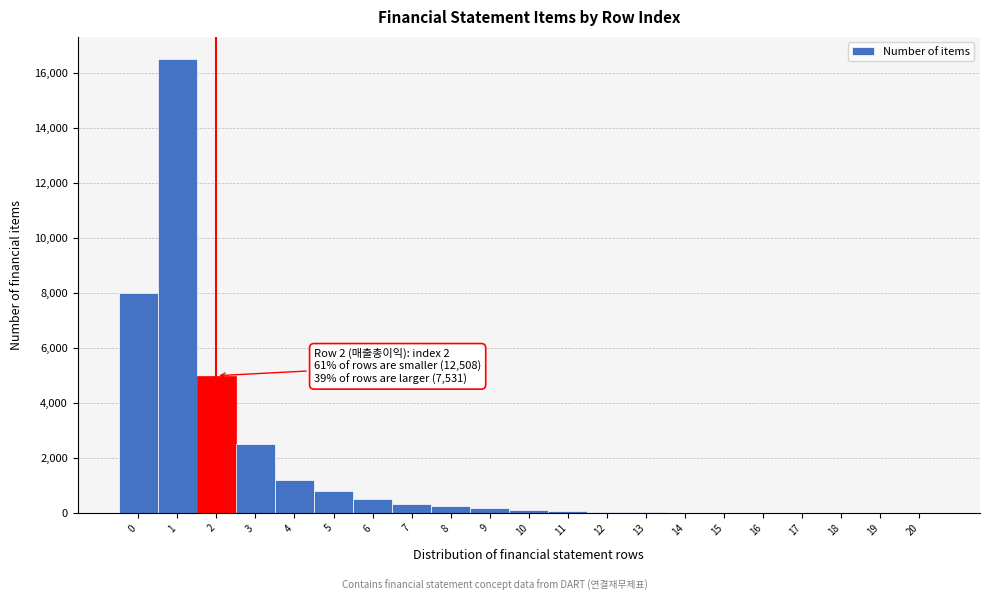

Over which range of the x-axis is the bar tallest?

0.5 to 1.5